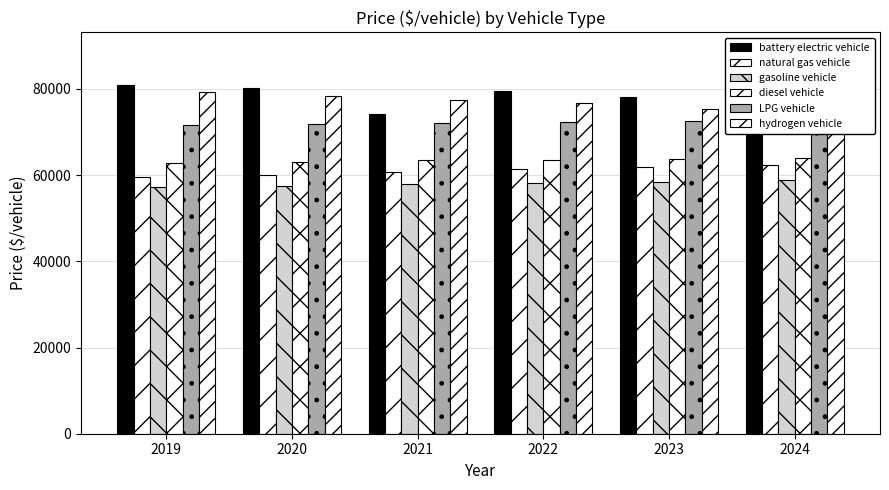

What value does the LPG vehicle series have at 2020?

71873.2